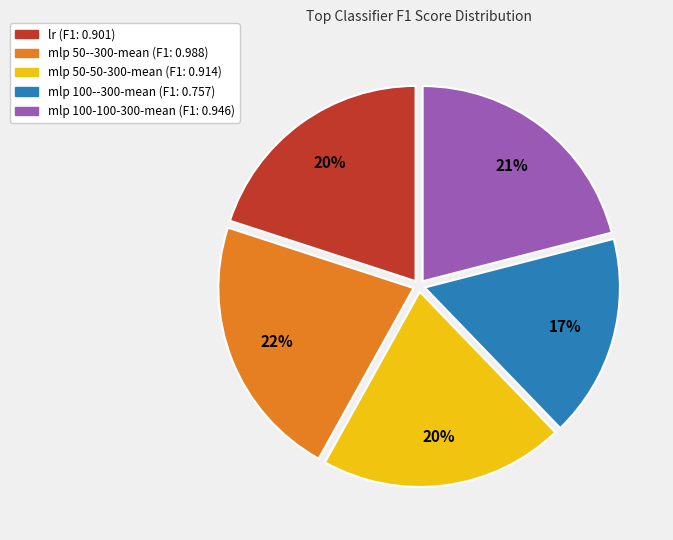

Which category has the smallest portion of the pie?

mlp 100--300-mean